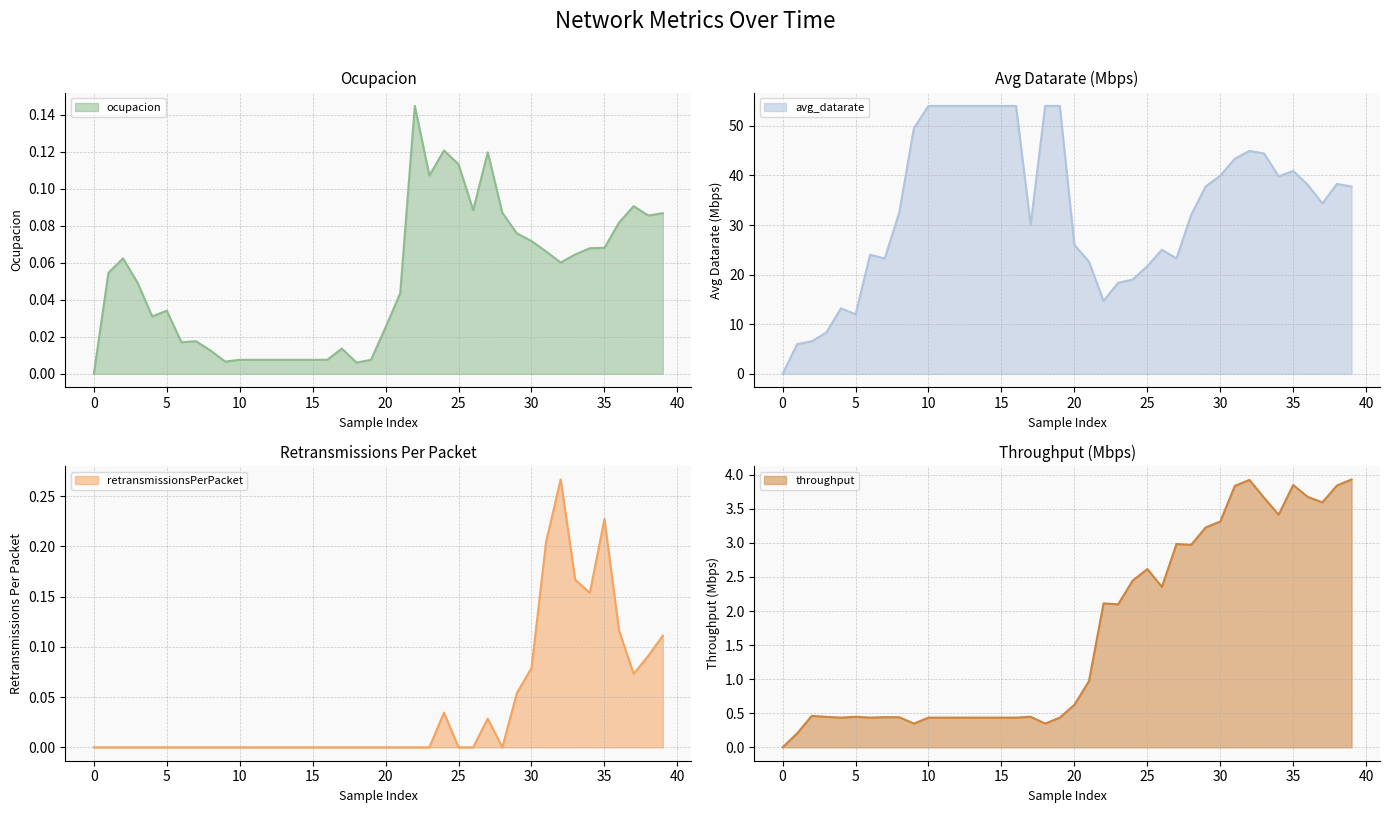

How many lines are shown in the chart?

4